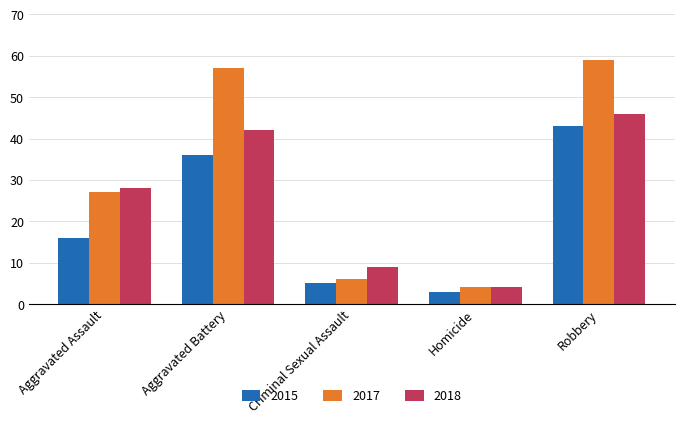

What is the label of the 1st bar from the right?

Robbery